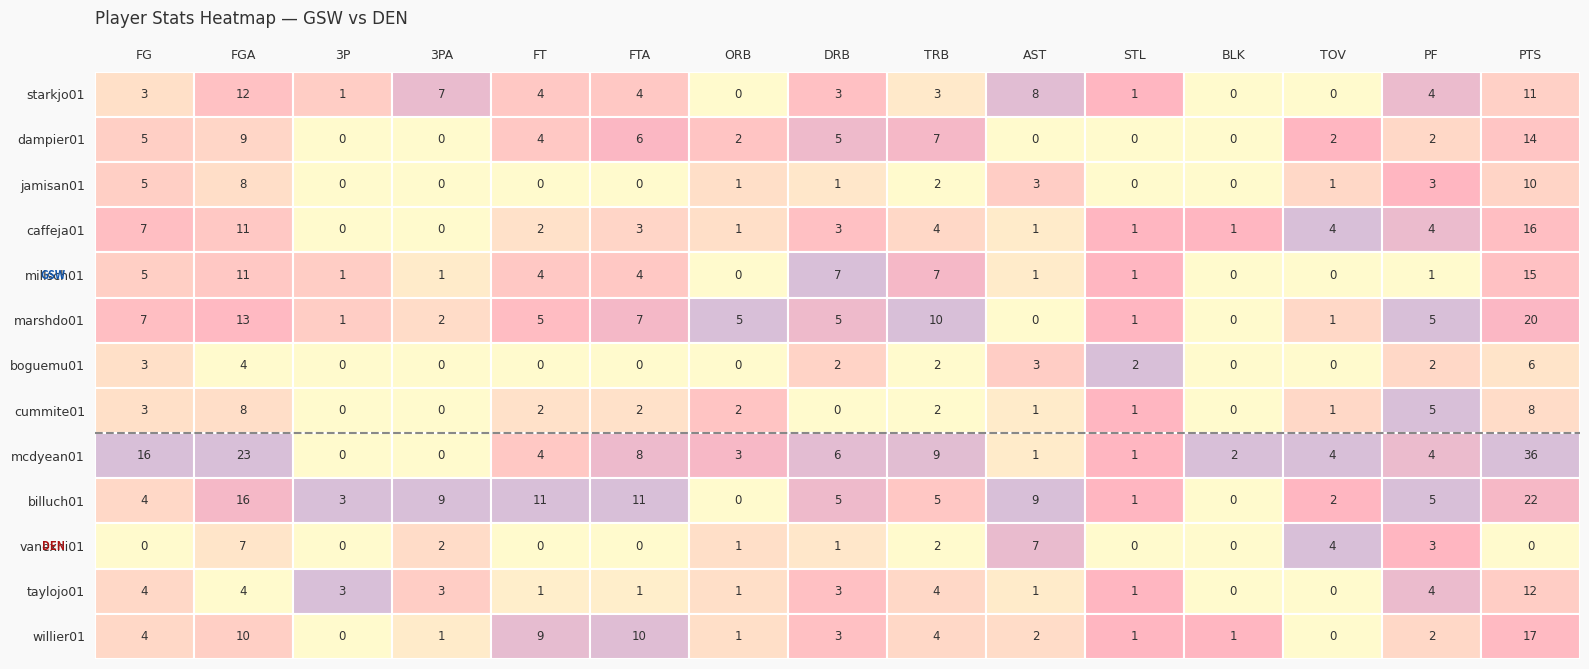

What is the sum of the starkjo01 values at PTS and FG?

14